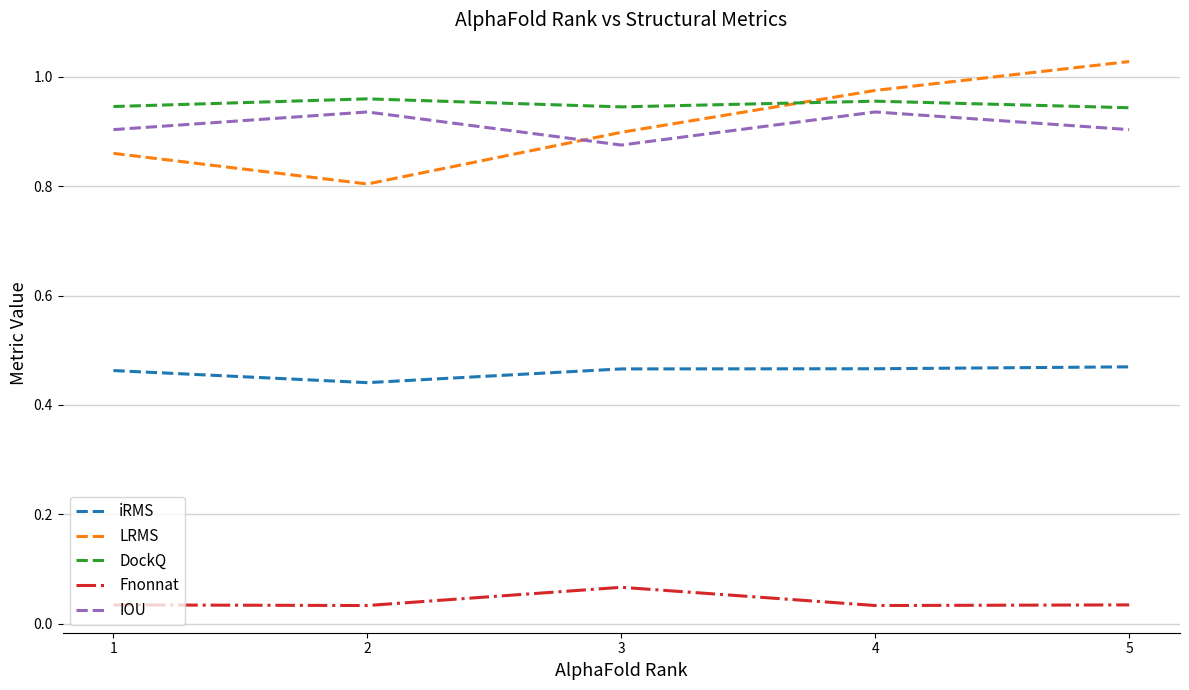

What are all the series names shown in the legend?

iRMS, LRMS, DockQ, Fnonnat, IOU